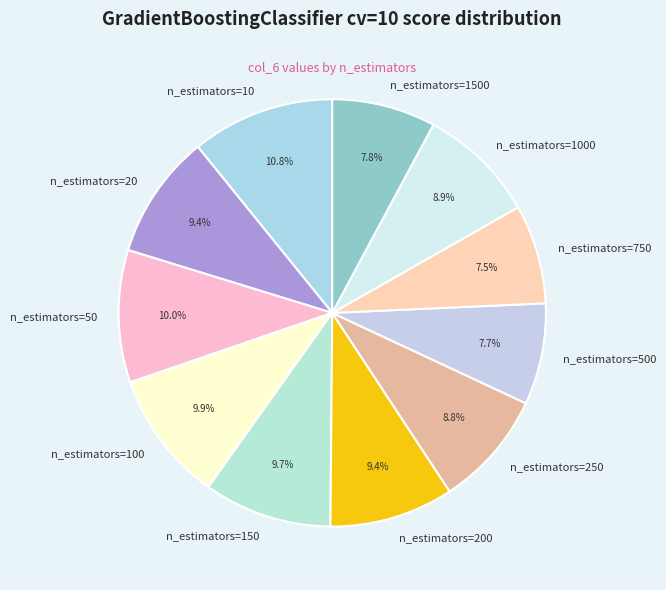

Is there any slice that represents more than half of the pie?

No